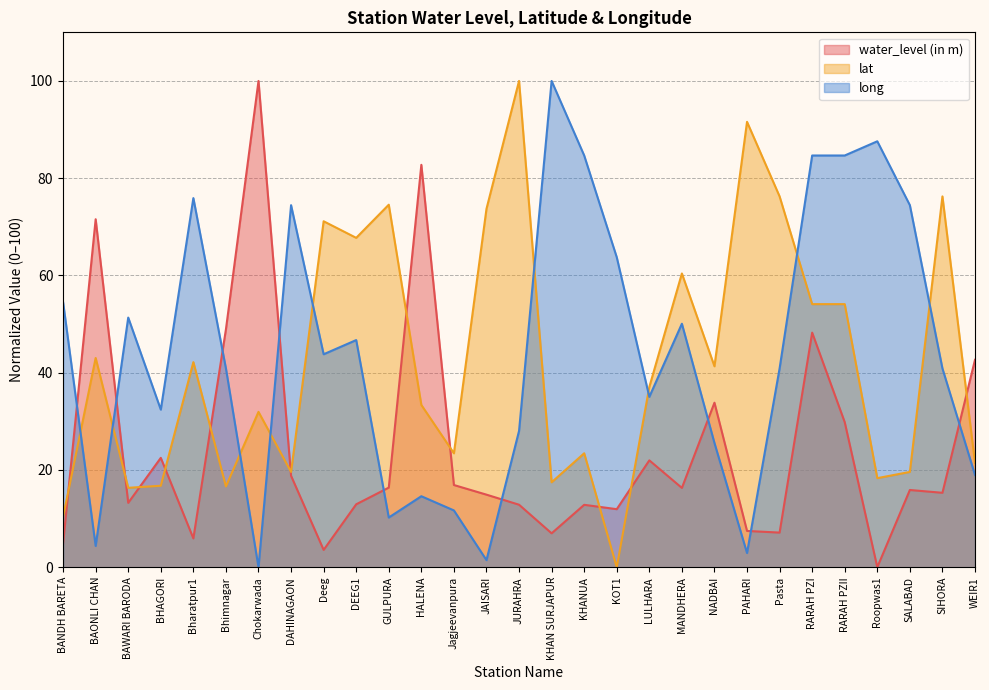

True or false: water_level (in m) has more than 2 points higher than both neighbors.

True